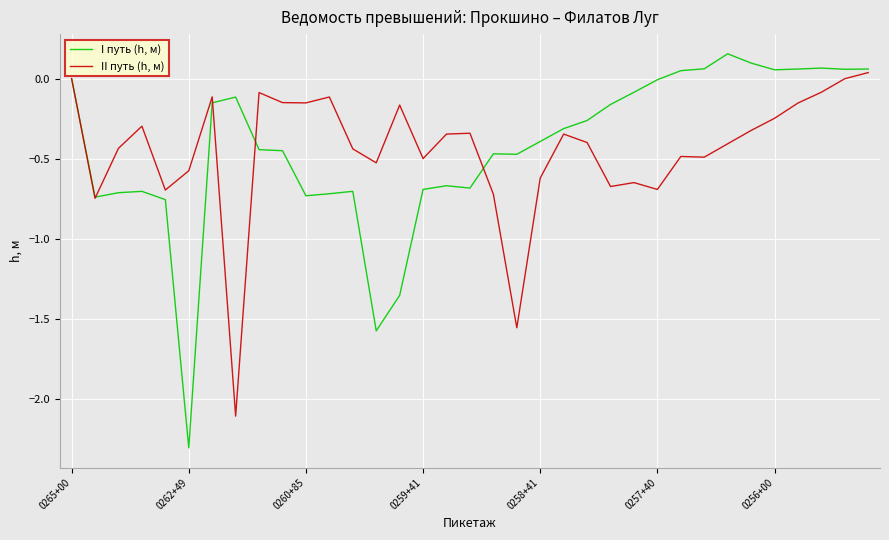

What is the smallest value displayed?

-2.3